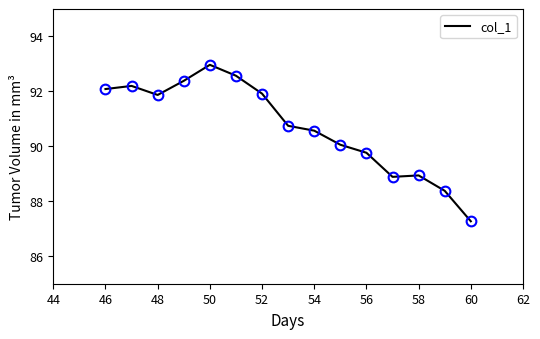

What is the difference between the maximum and minimum values?

5.7